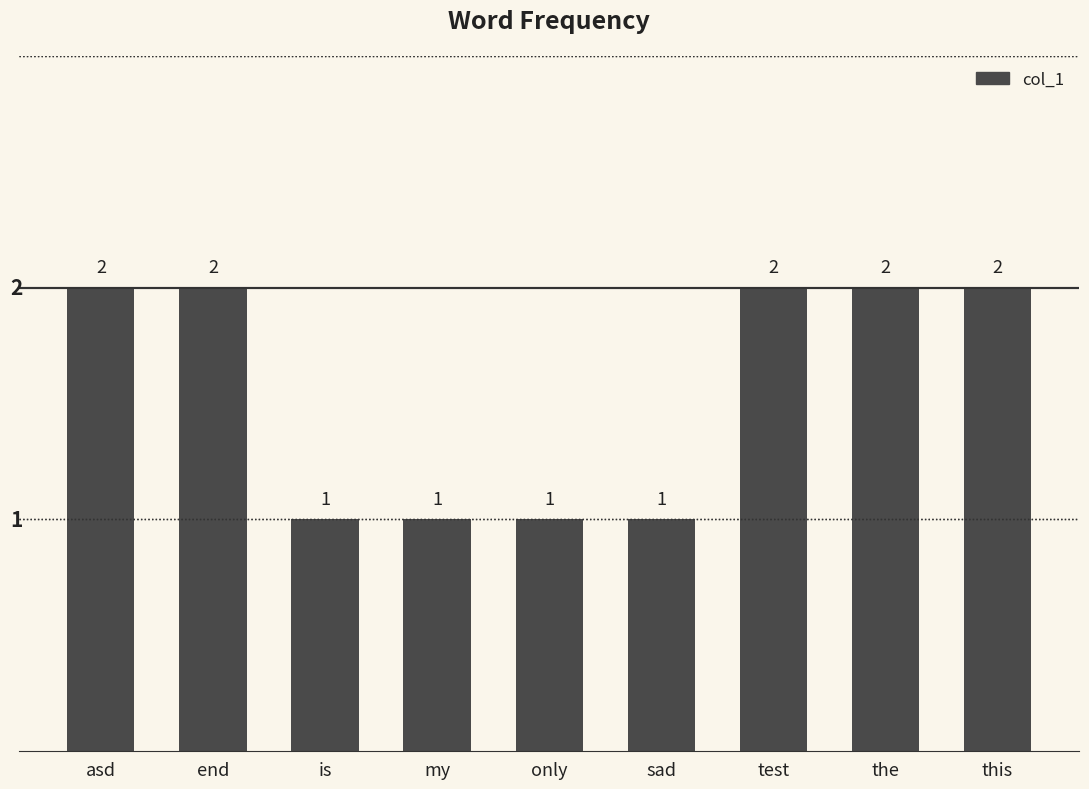

What is the difference between the second highest and second lowest values?

1